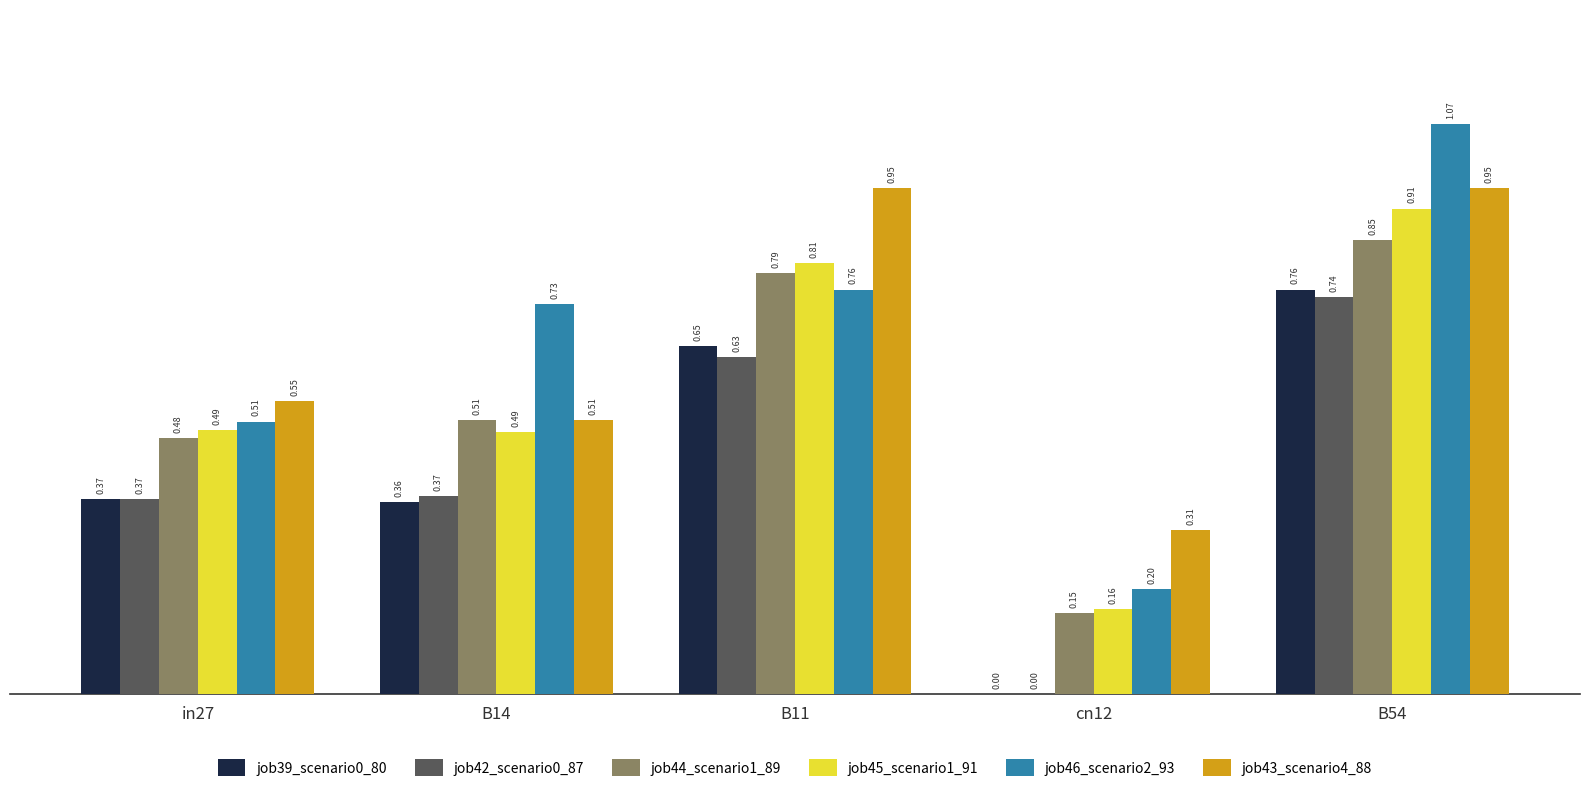

Which series changed the most between B11 and B54?

job46_scenario2_93